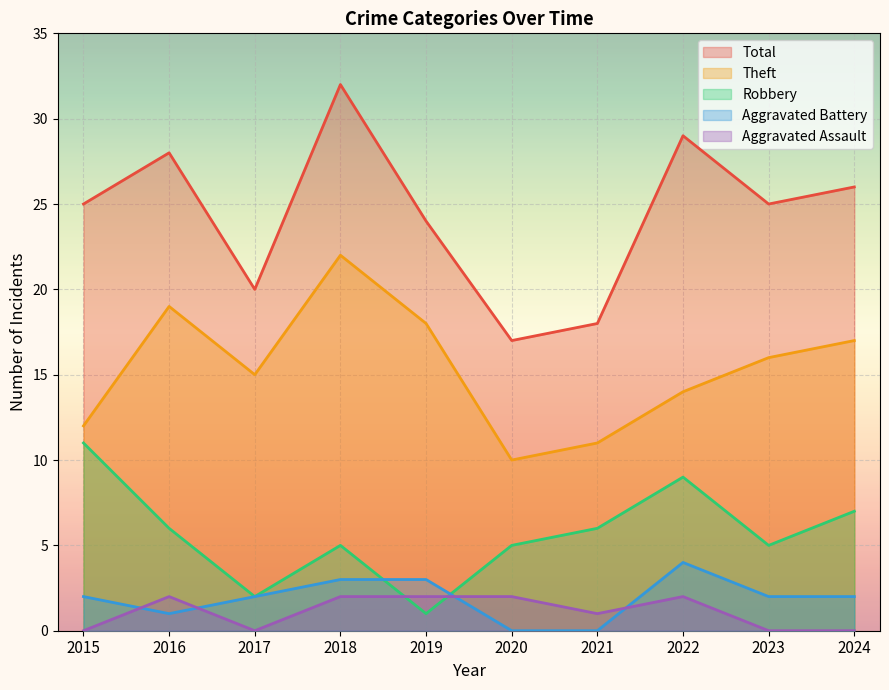

The Robbery series shows 11 at 2015. True or false?

True